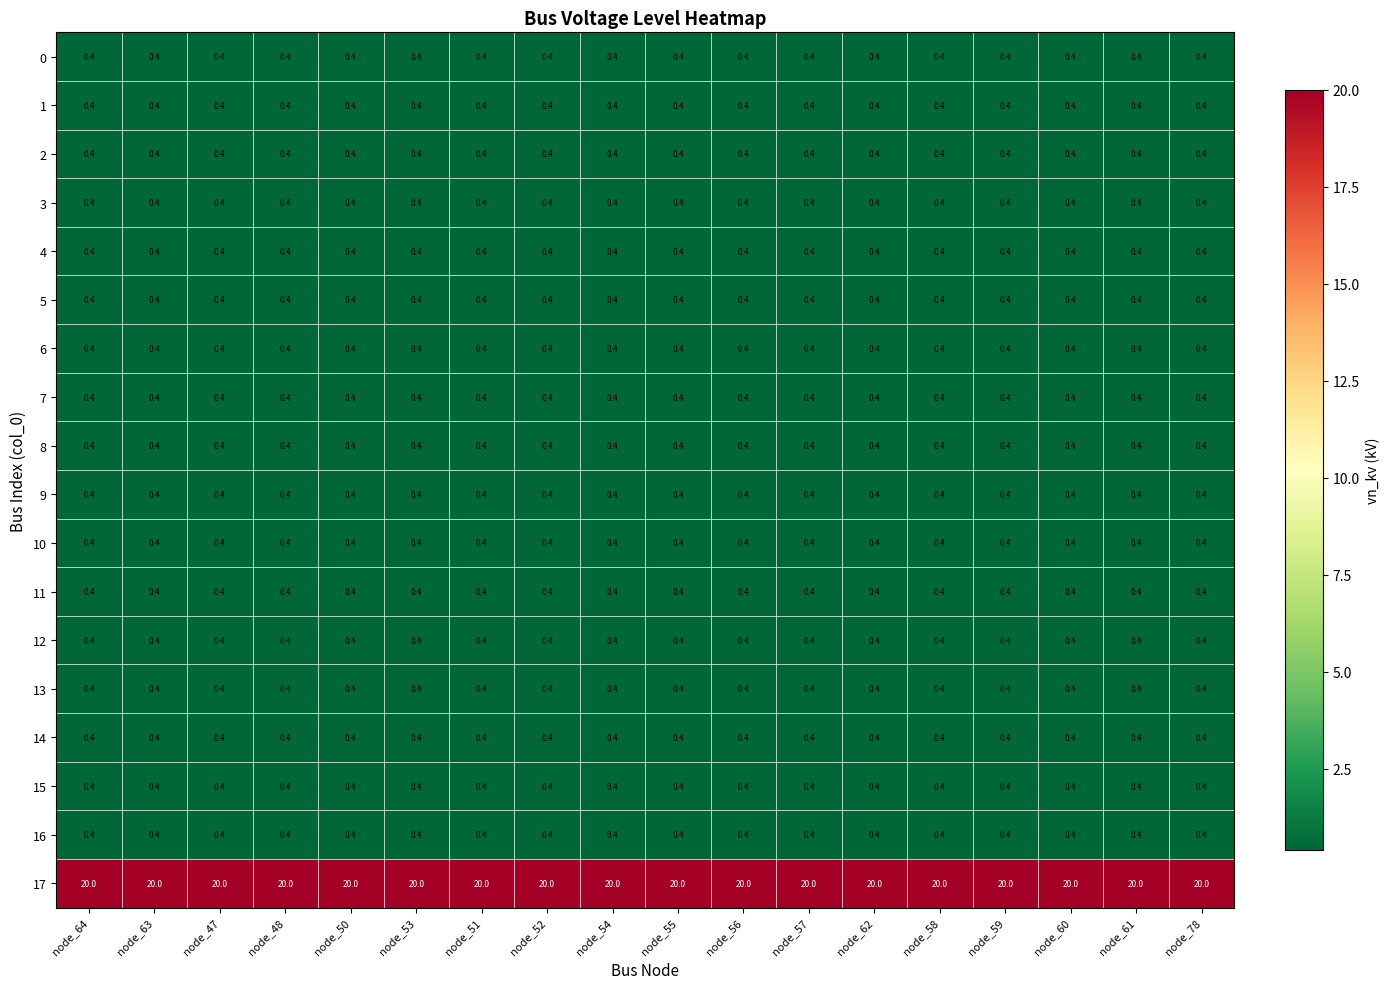

What is the sum of all 2 values?

7.2